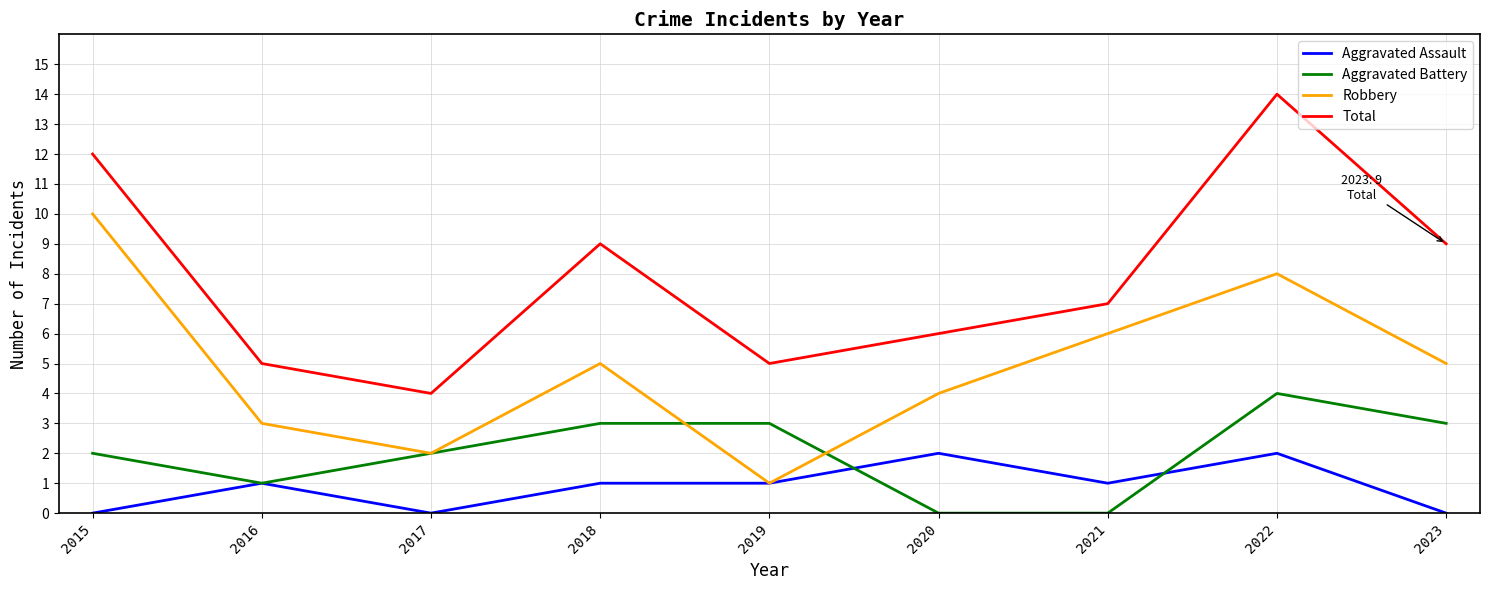

What is the spread (max minus min) of values at 2020?

6